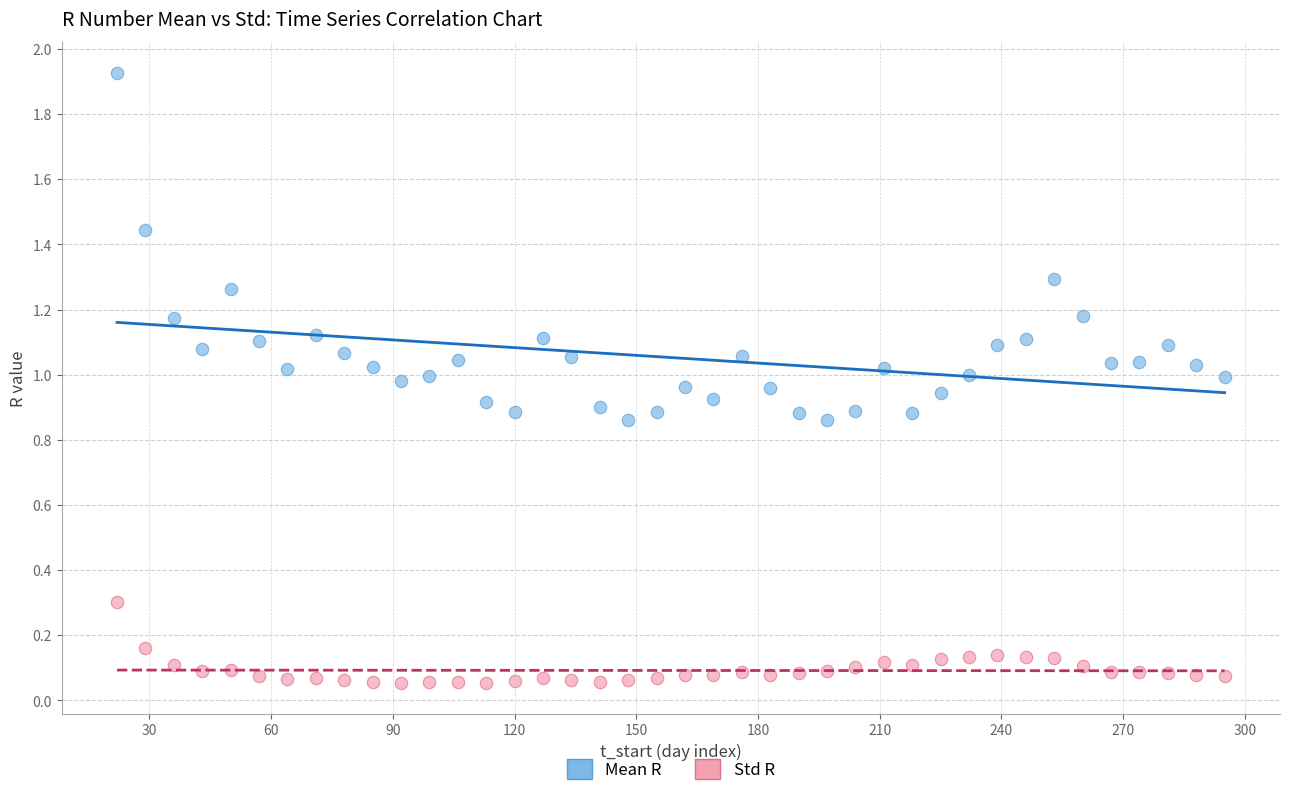

Across all data points, what is the range of X values (max minus min)?

273.0